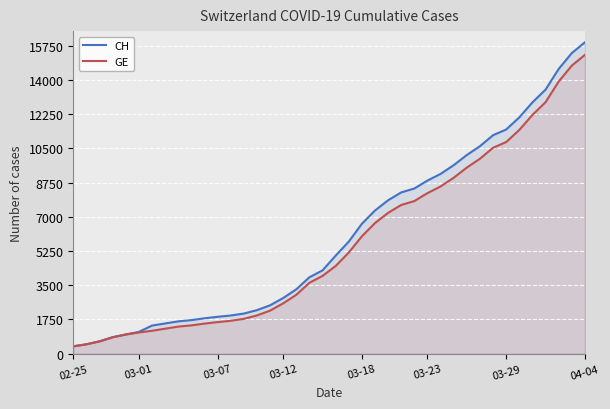

The value of CH at 34 is 12086. True or false?

True